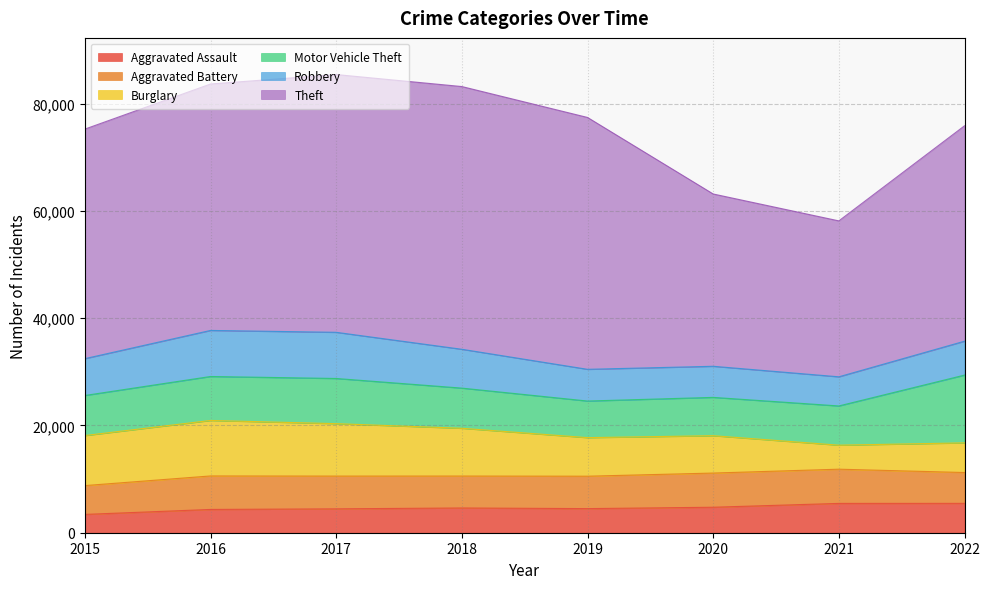

After their last crossing, which series has the higher values: Burglary or Aggravated Assault?

Burglary